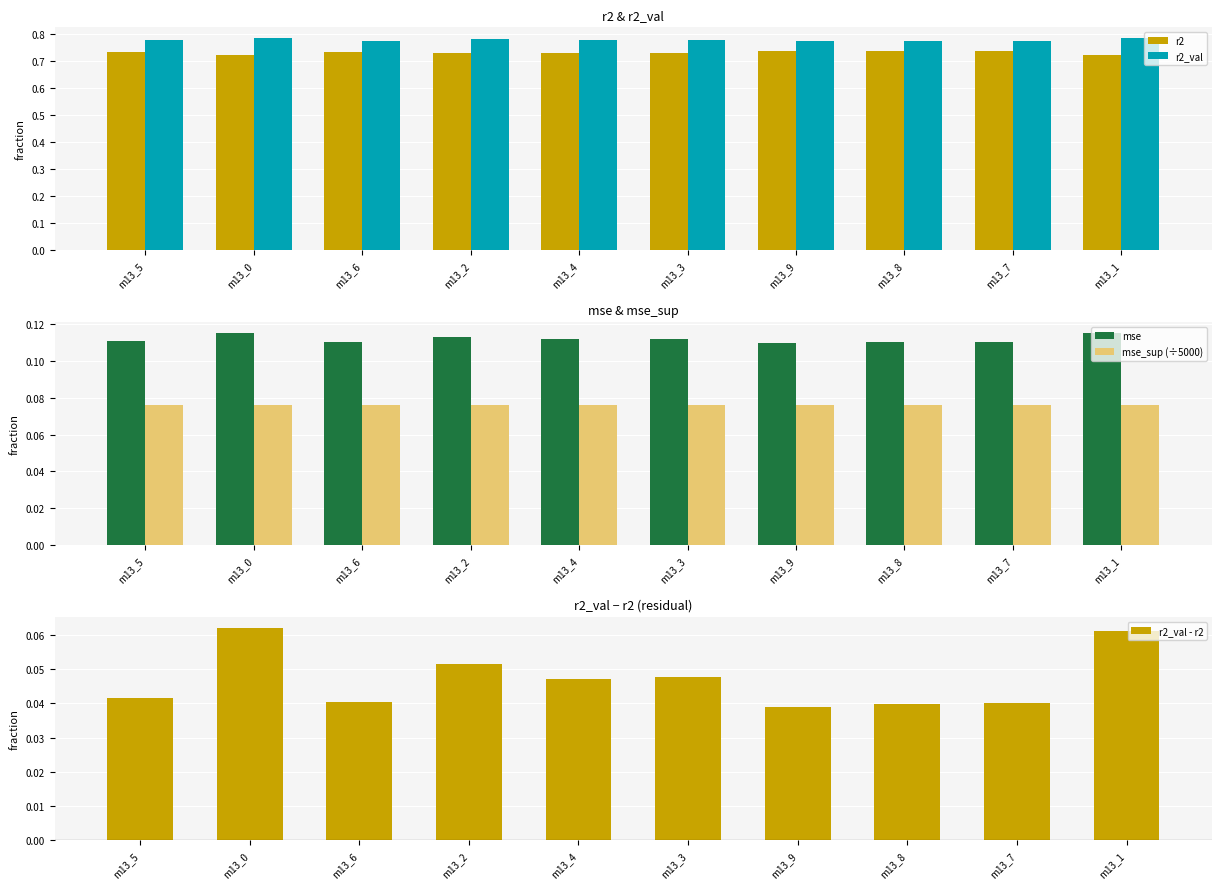

Are the bars grouped side by side (vs. stacked)?

Yes